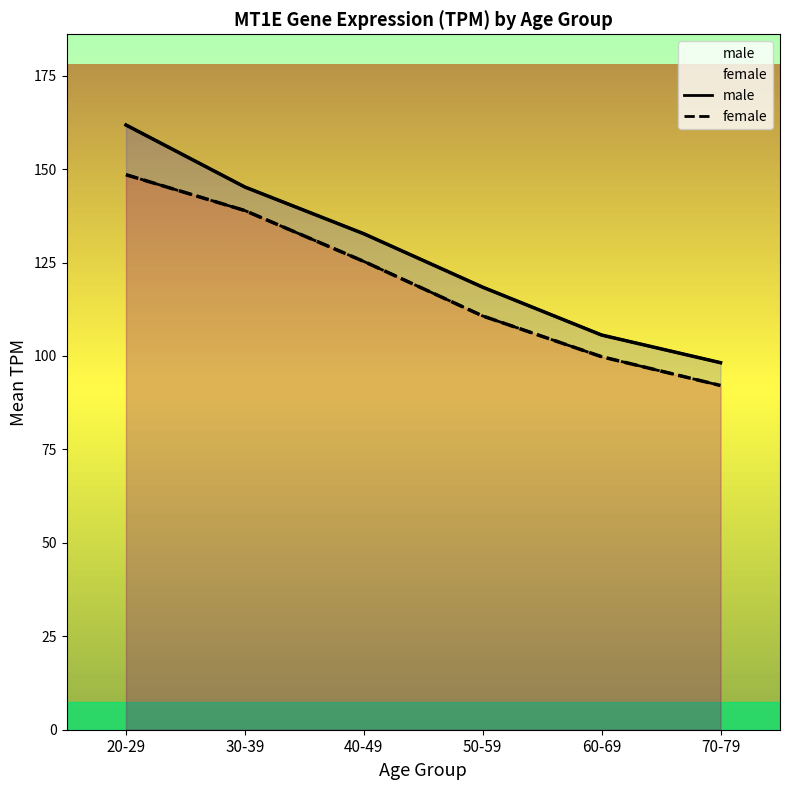

True or false: male and female intersect in this chart.

False